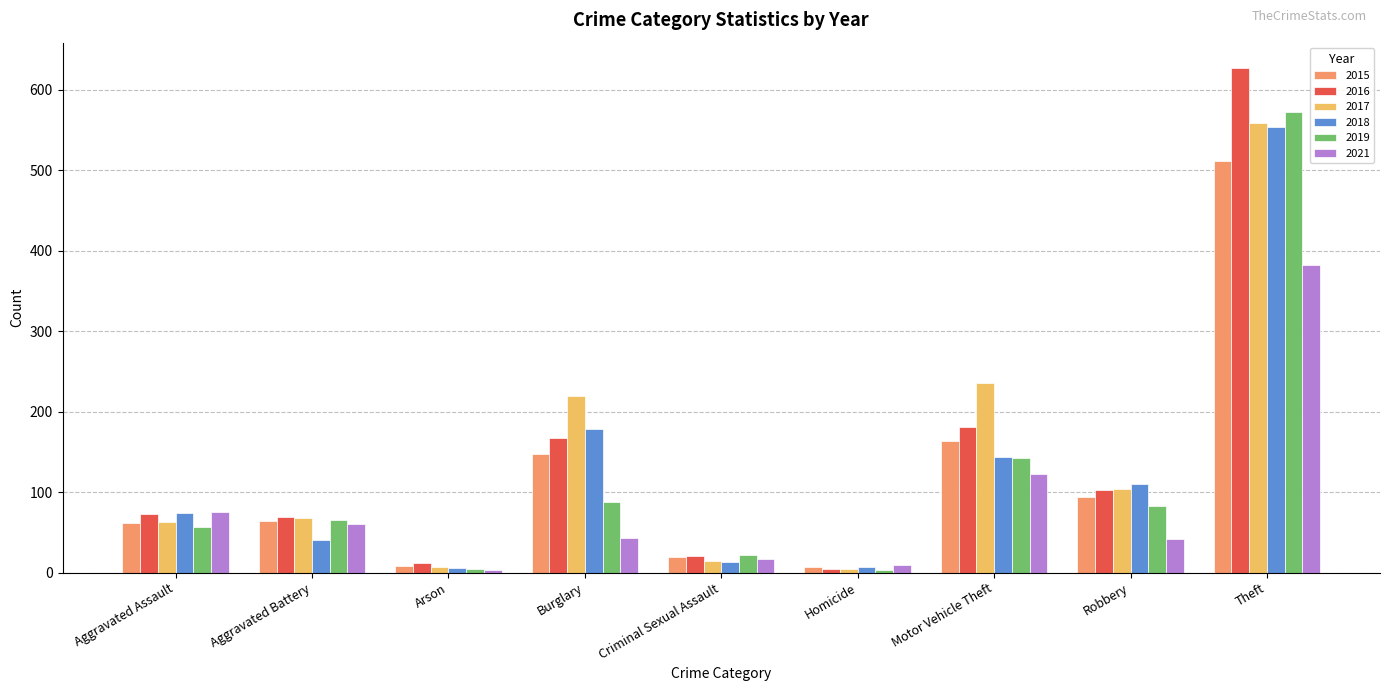

The value of 2017 at Criminal Sexual Assault is 15. True or false?

True